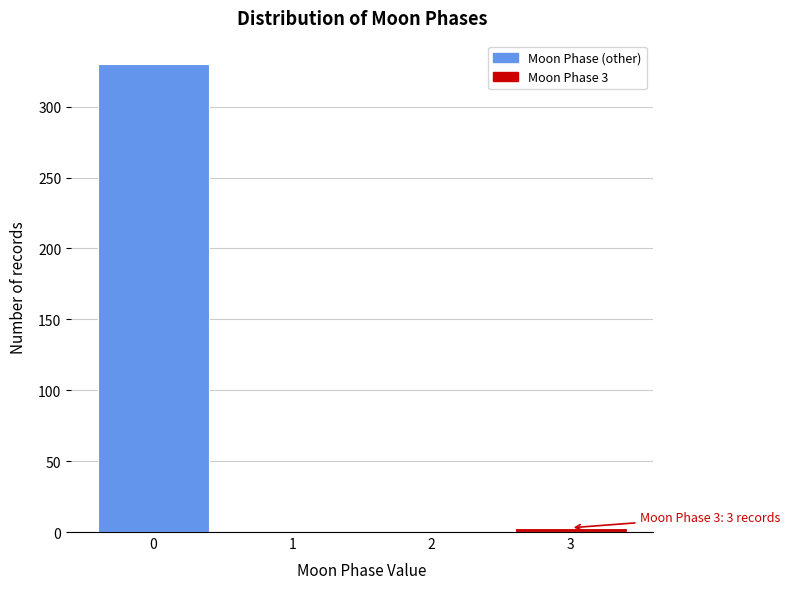

Reading left to right, transcribe all the data shown in this chart.

0=330	1=0	2=0	3=3